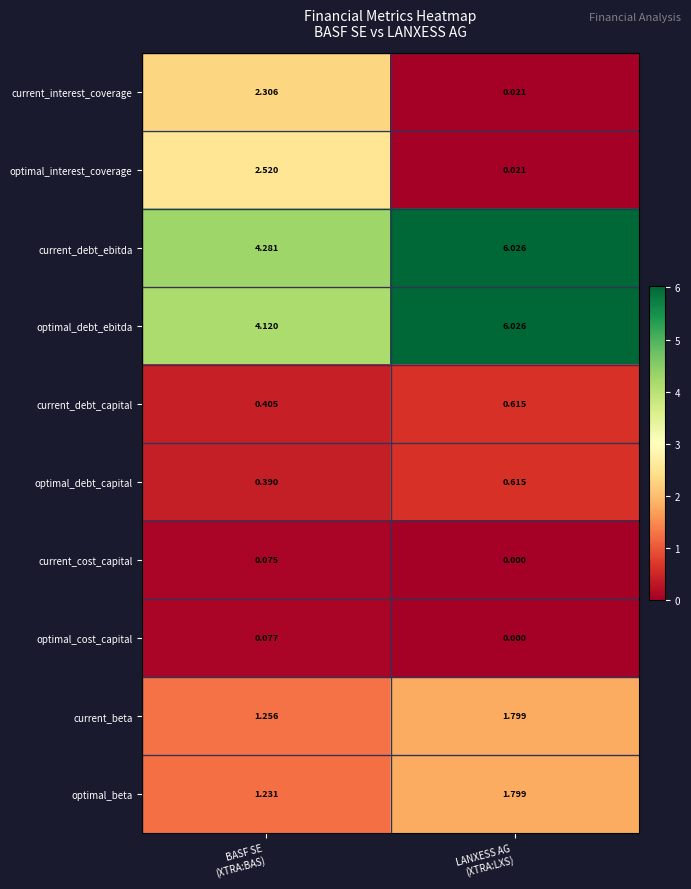

Which series has the largest range (max minus min)?

optimal_interest_coverage